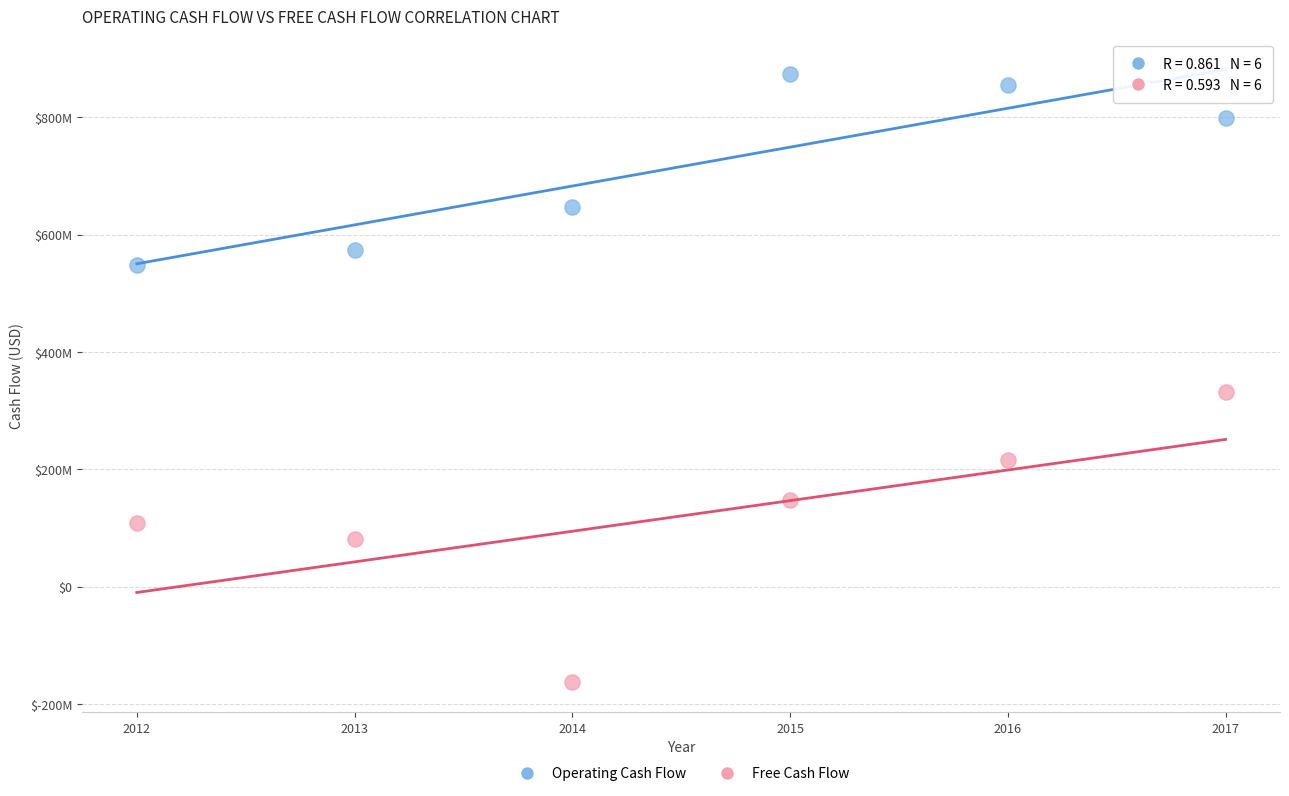

Which series has the largest Y range (max minus min)?

Free Cash Flow